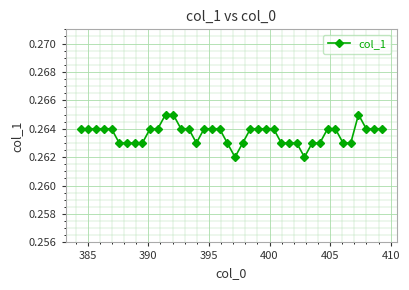

How many values are between 0 and 1?

40